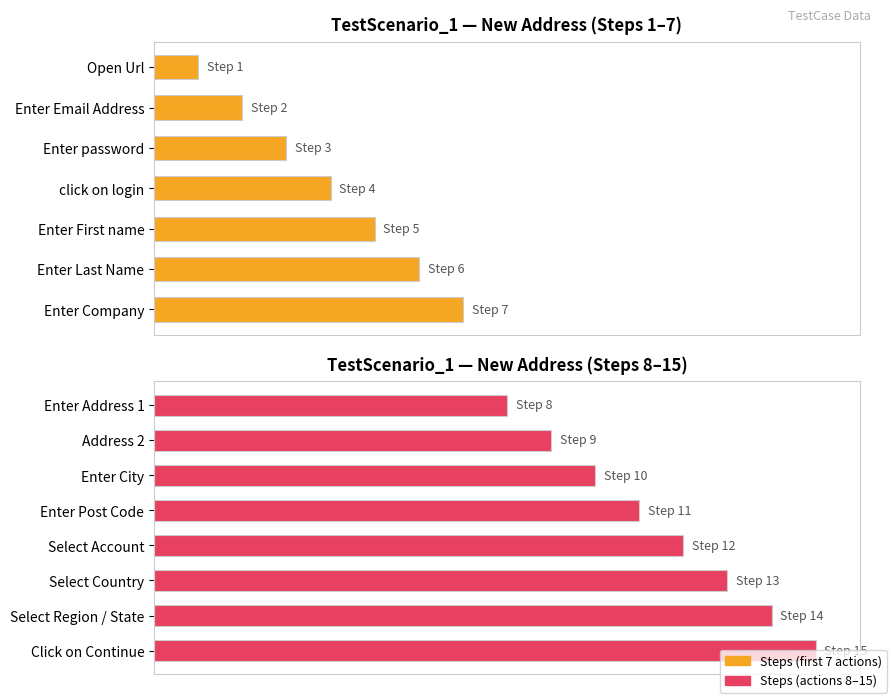

Is it true that the value at Select Country is 18?

False